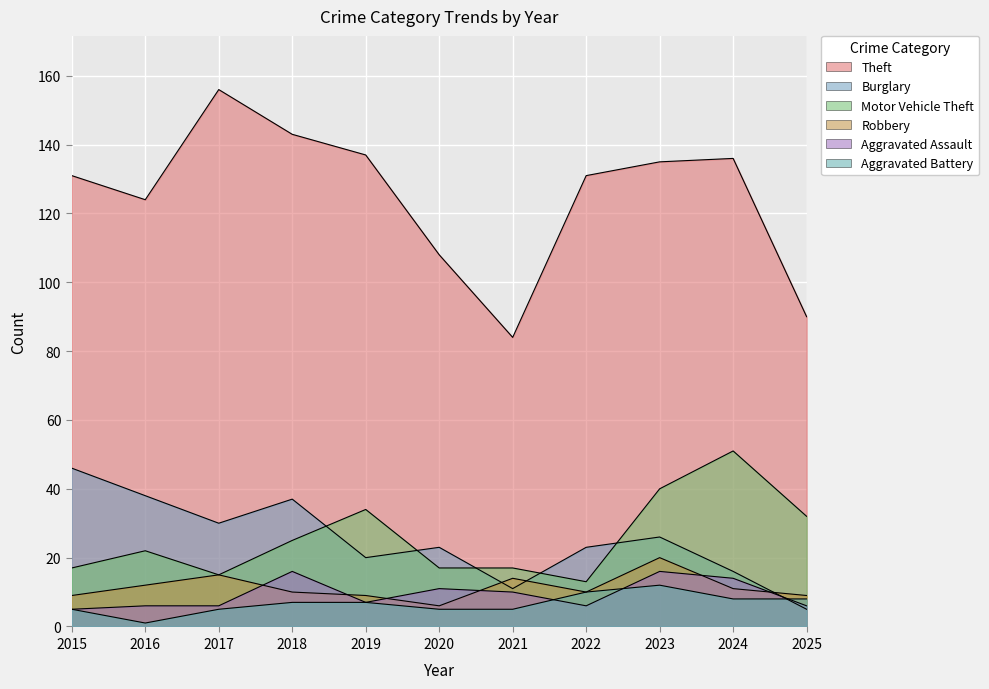

What is the sum of all Theft values?

1375